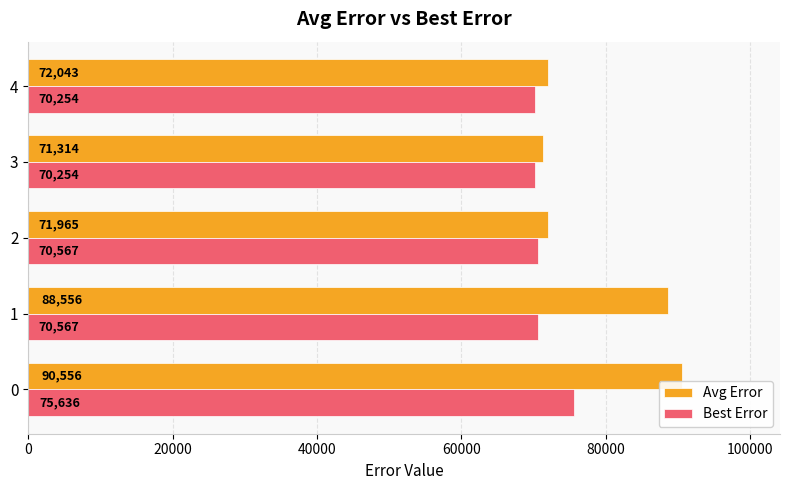

Which series changed the most between 1 and 2?

Avg Error